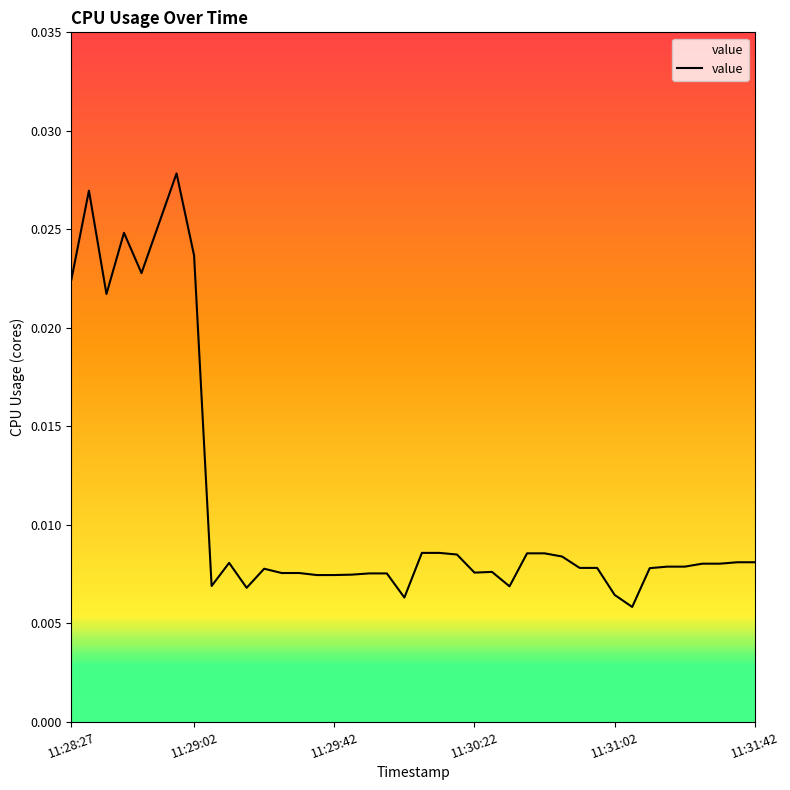

How many interior local valleys (lower than both neighbors) does the data have?

8